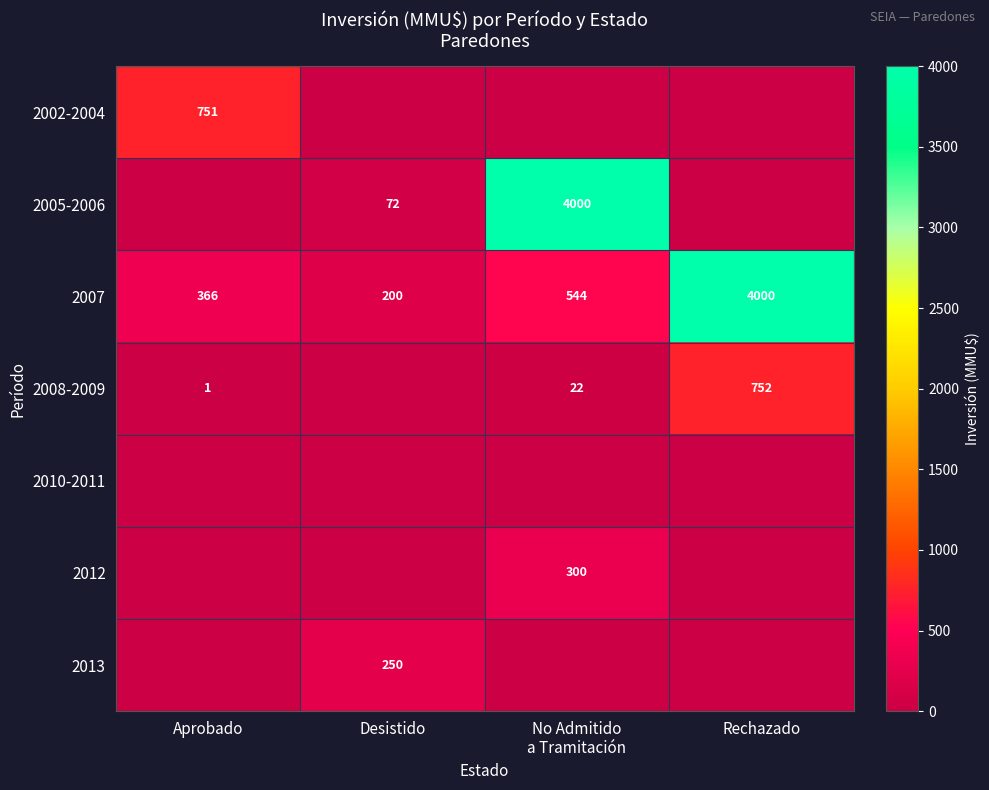

What is the lowest value of the 2007 series?

200